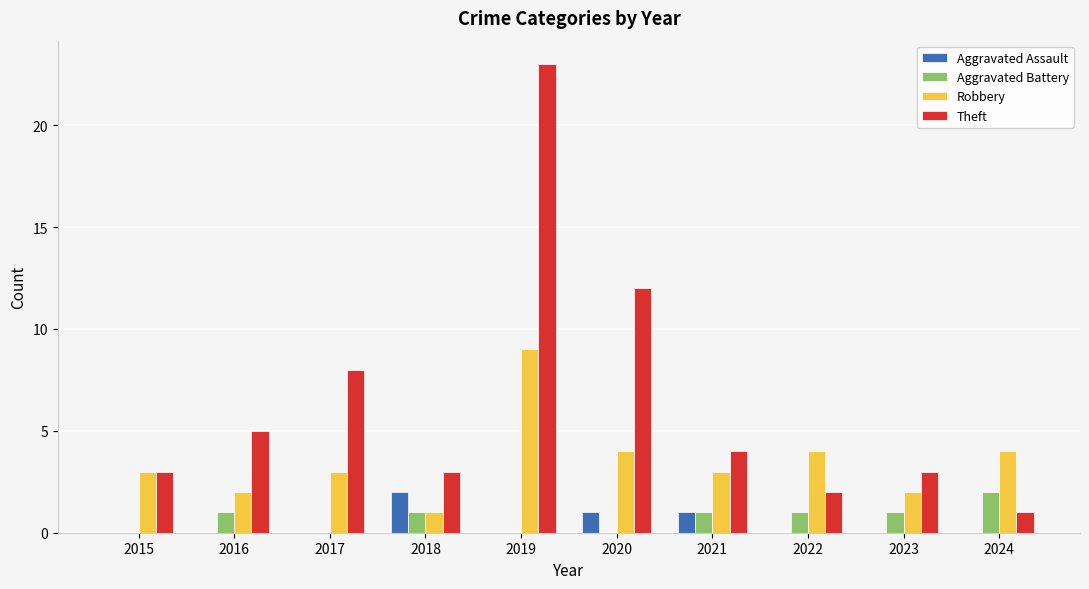

What is the sum of the Aggravated Battery values at 2016 and 2024?

3